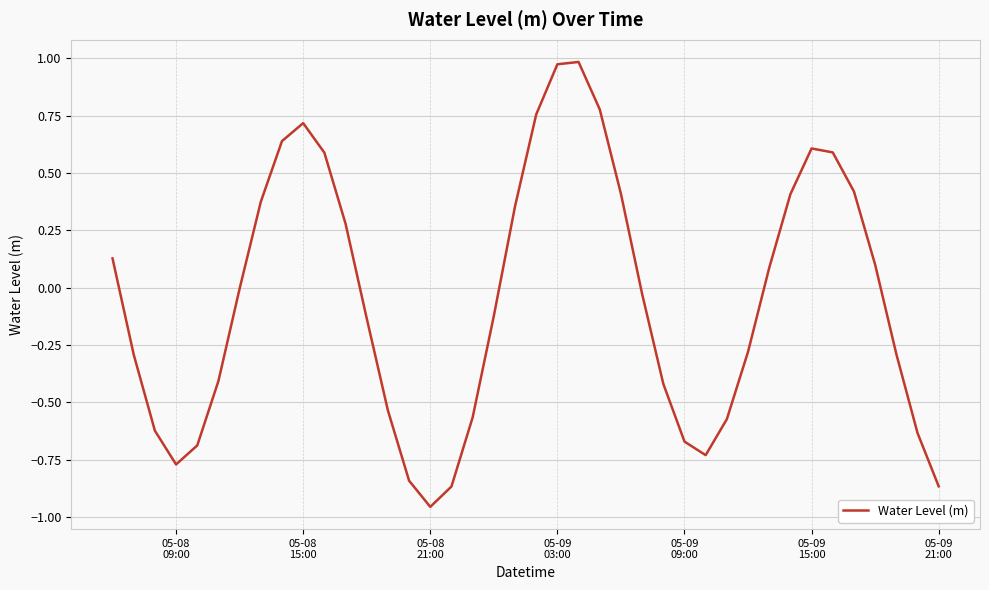

What is the maximum value shown in the chart?

1.0